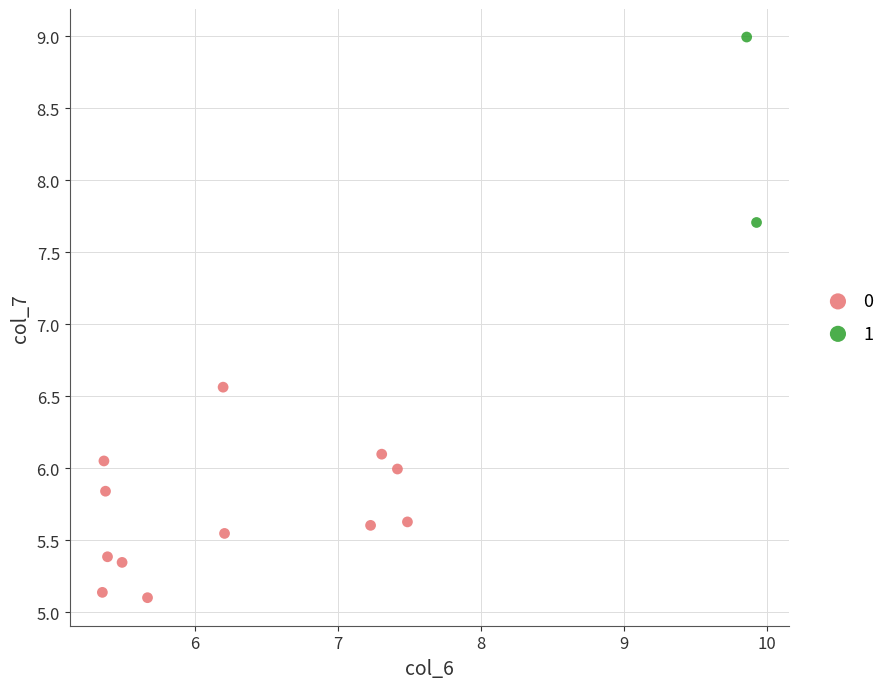

What are all the series names shown in the legend?

0, 1